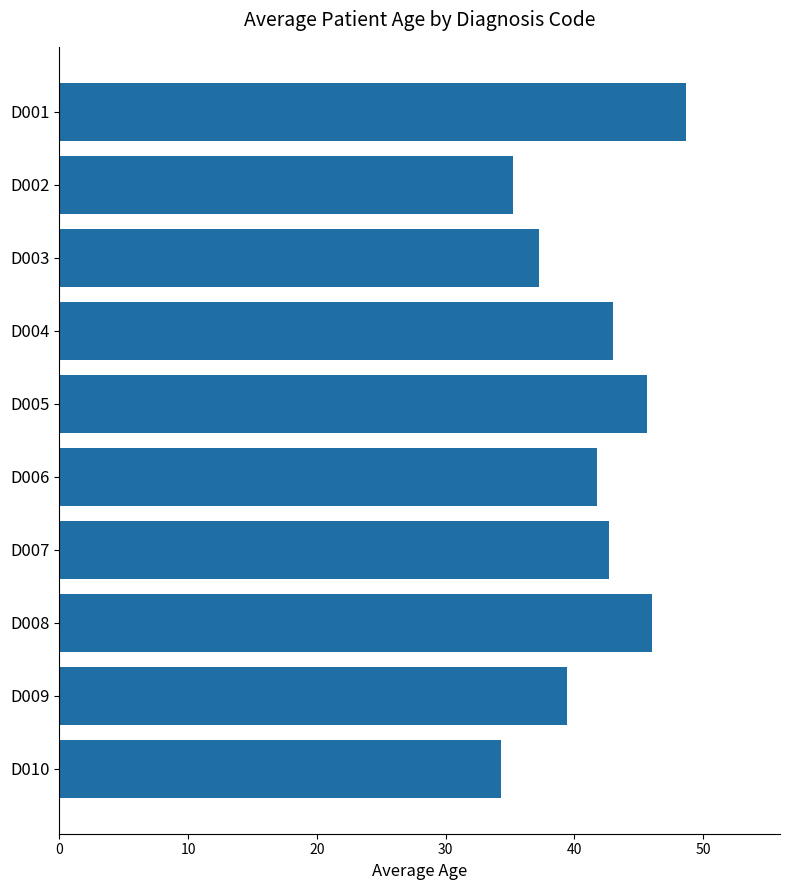

How many series are shown in this chart?

1